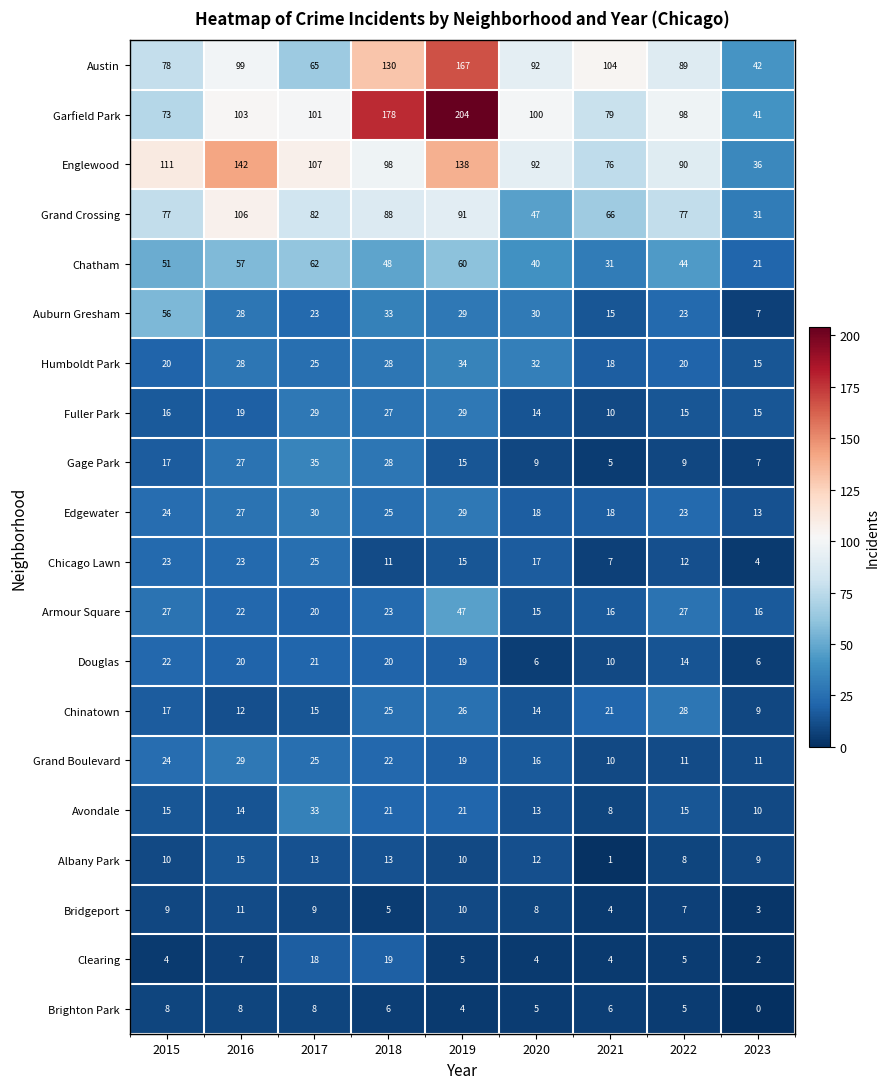

How many categories are shown in the chart?

9